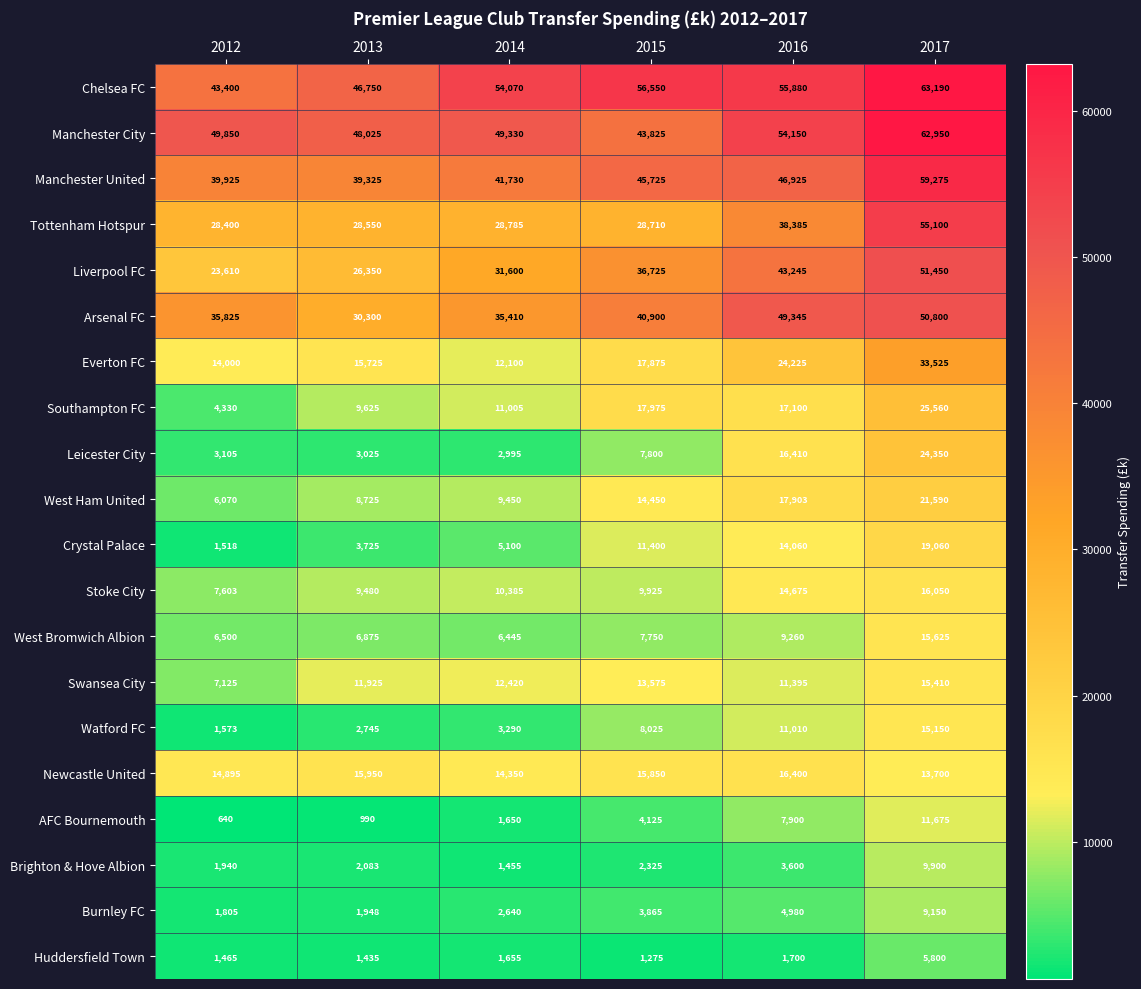

What is the difference between the maximum and minimum values in the Swansea City series?

8285